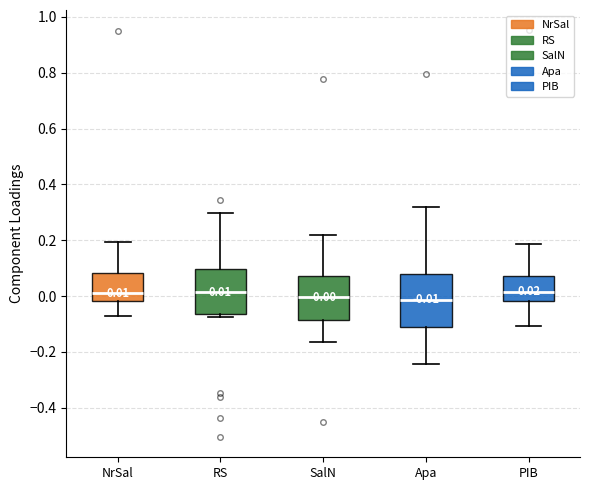

Which box is the tallest, from its lower edge to its upper edge?

Apa